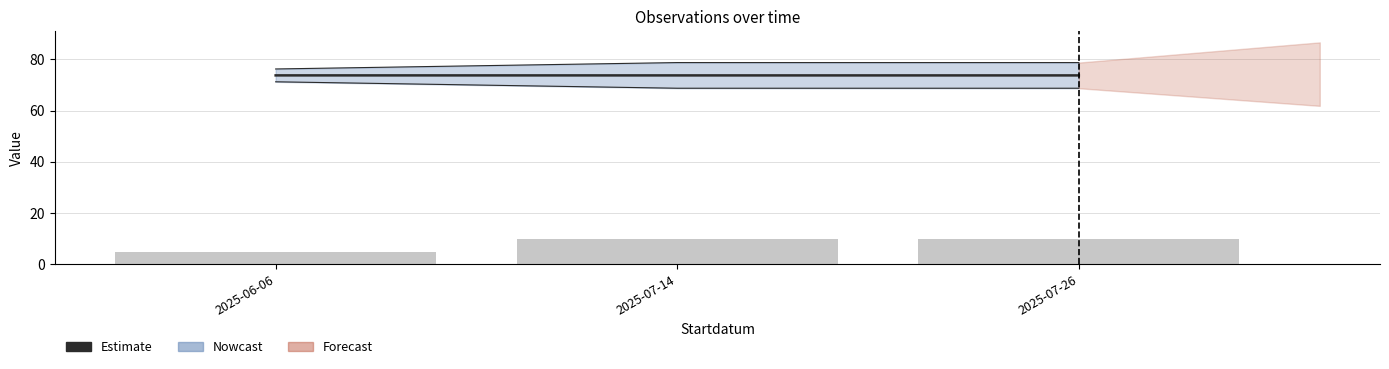

Which has a higher value, 2025-07-14 or 2025-06-06?

2025-06-06